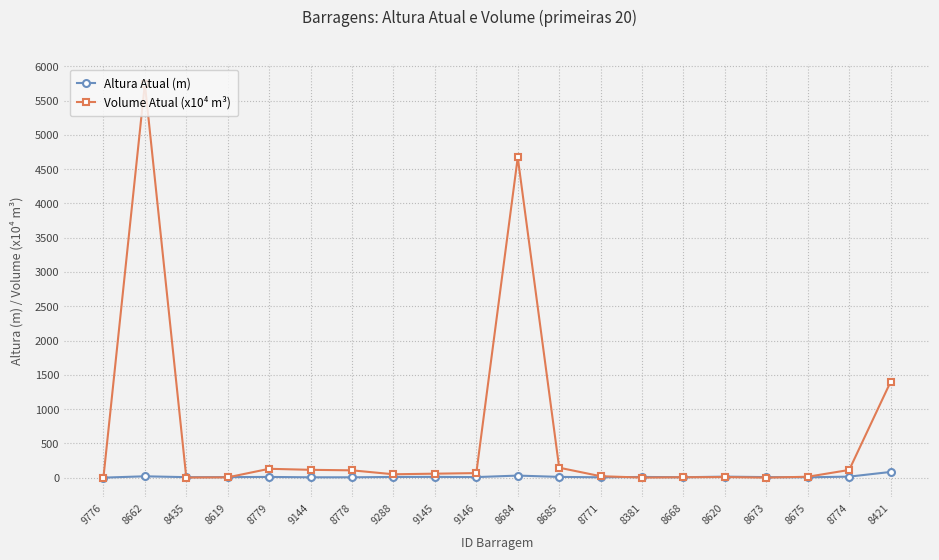

List the series in order of their peak value, lowest first.

Altura Atual (m), Volume Atual (x10⁴ m³)